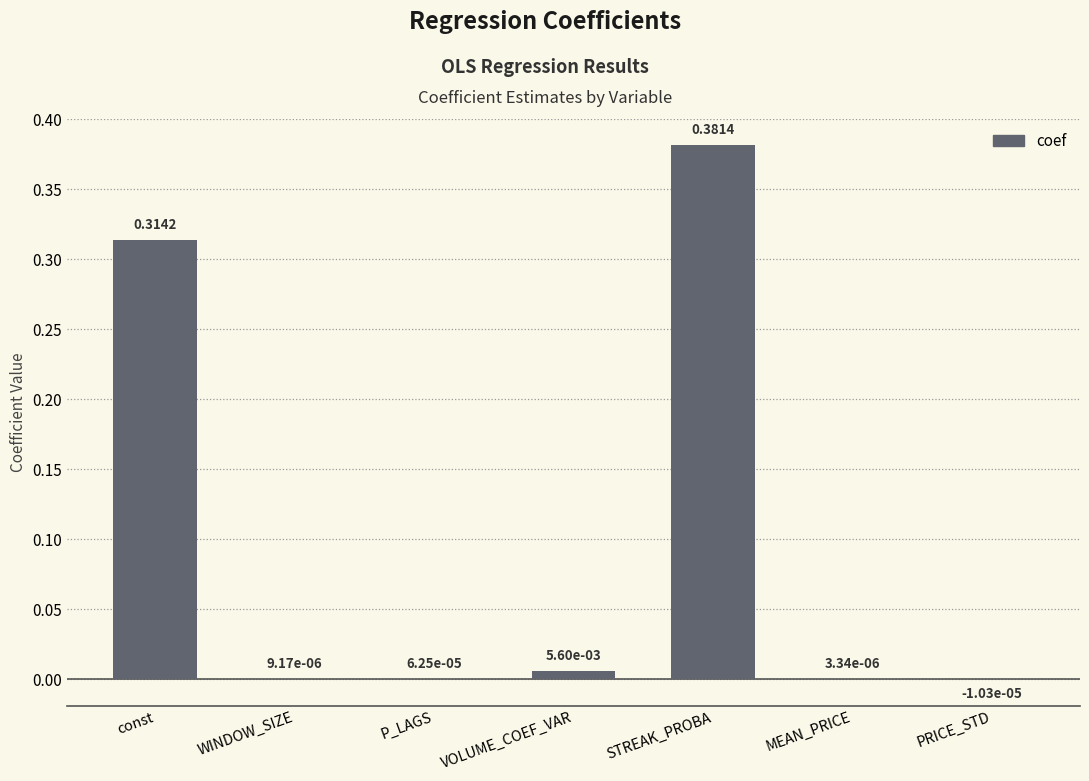

How many positive values are there?

6